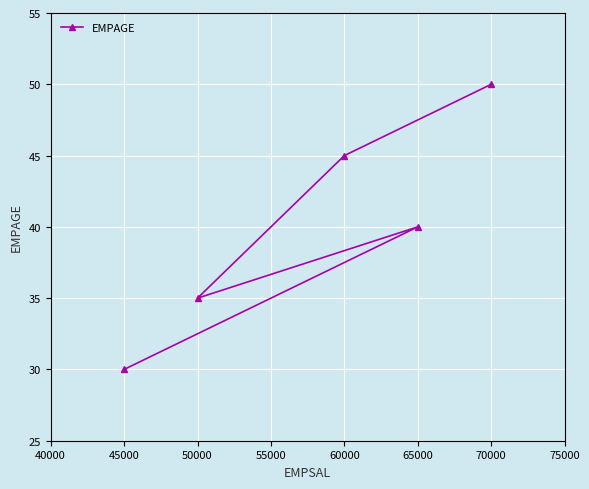

What is the change in value from 45000 to 50000?

+5